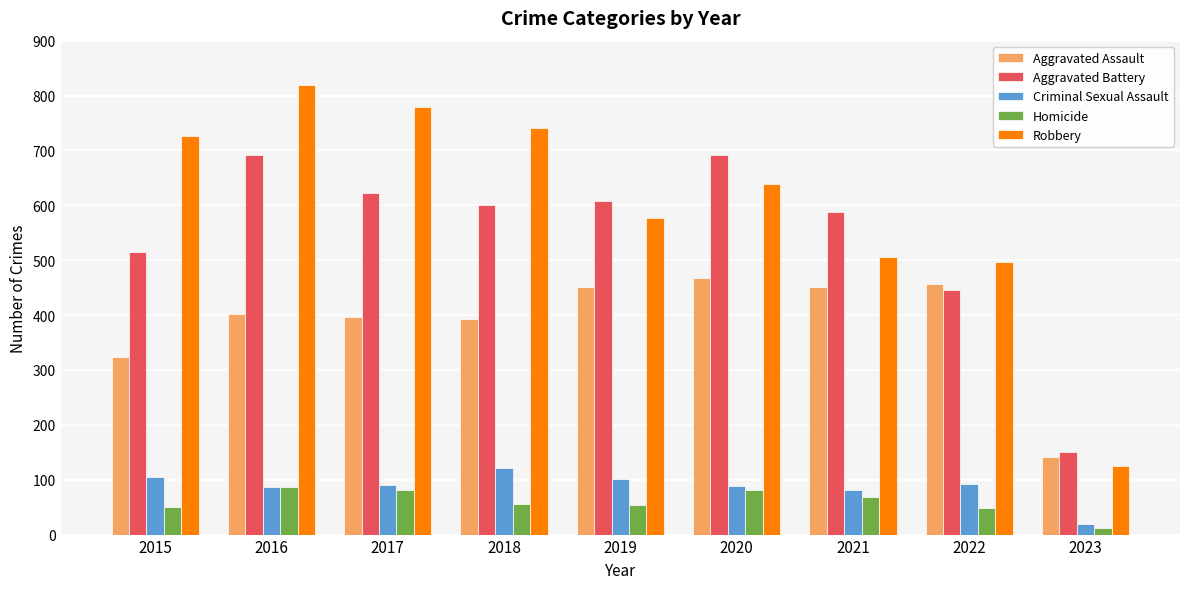

What is the value of the Aggravated Assault bar at the 2nd from the left?

402